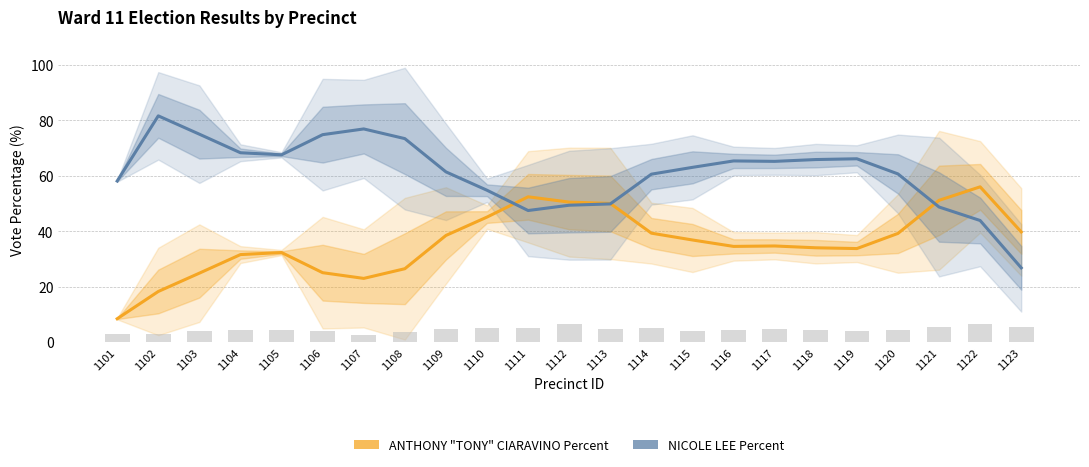

Reading left to right, transcribe all the data shown in this chart.

ANTHONY "TONY" CIARAVINO Percent: 8.5	18.3	24.9	31.6	32.4	25.1	23.1	26.5	38.5	45.2	52.5	50.6	50.1	39.4	36.9	34.6	34.7	34.1	33.8	39.3	51.2	56.1	39.8
NICOLE LEE Percent: 58.2	81.7	75.1	68.4	67.6	74.9	76.9	73.5	61.5	54.8	47.5	49.4	49.9	60.6	63.1	65.4	65.3	65.9	66.2	60.7	48.8	43.9	26.9